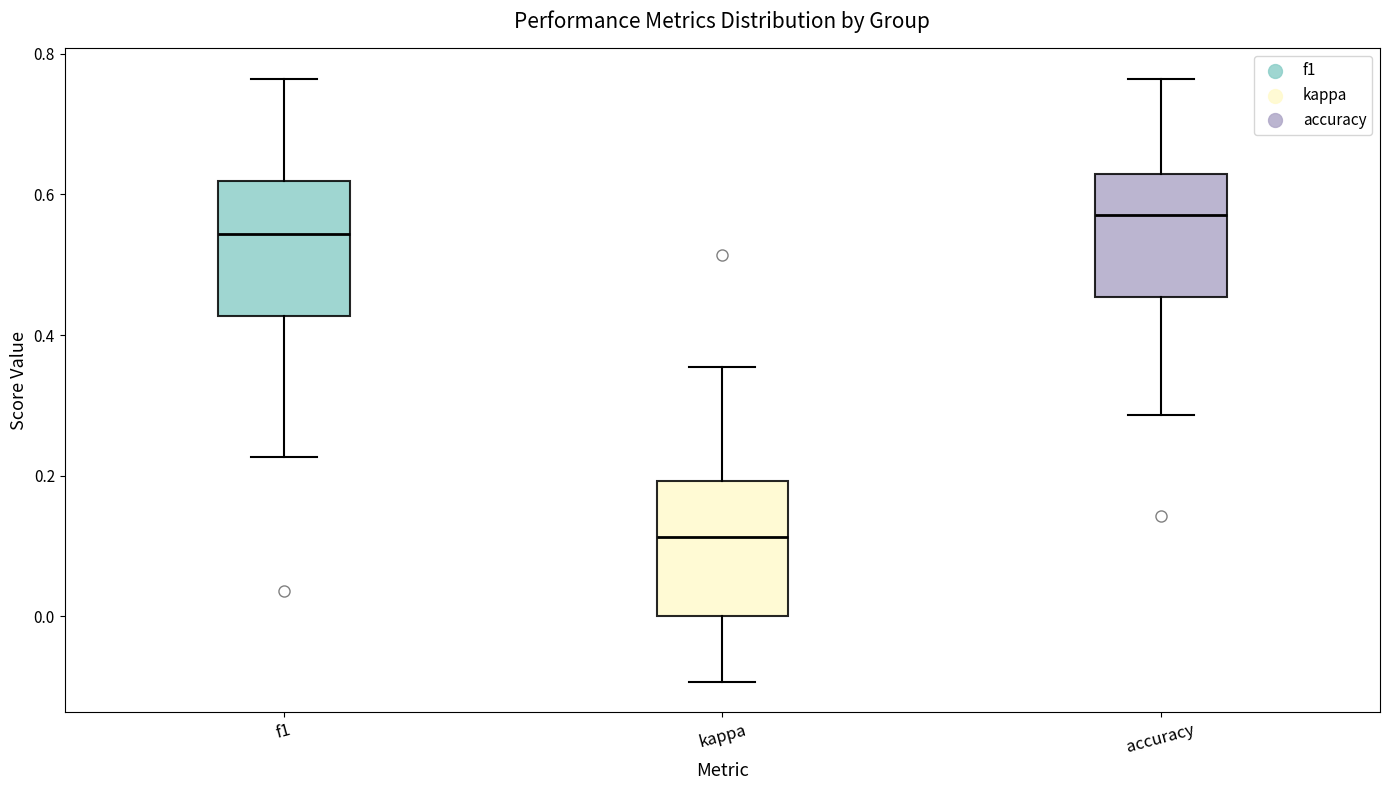

Reading left to right, read every box against the y-axis: the position of its median line, the range the box covers, and the ends of its whiskers. The values are not printed on the chart, so give them approximately, as read against the axis.

f1: median 0.54, box 0.42 to 0.62, whiskers 0.22 to 0.76
kappa: median 0.12, box 0.00 to 0.20, whiskers -0.10 to 0.36
accuracy: median 0.58, box 0.46 to 0.62, whiskers 0.28 to 0.76